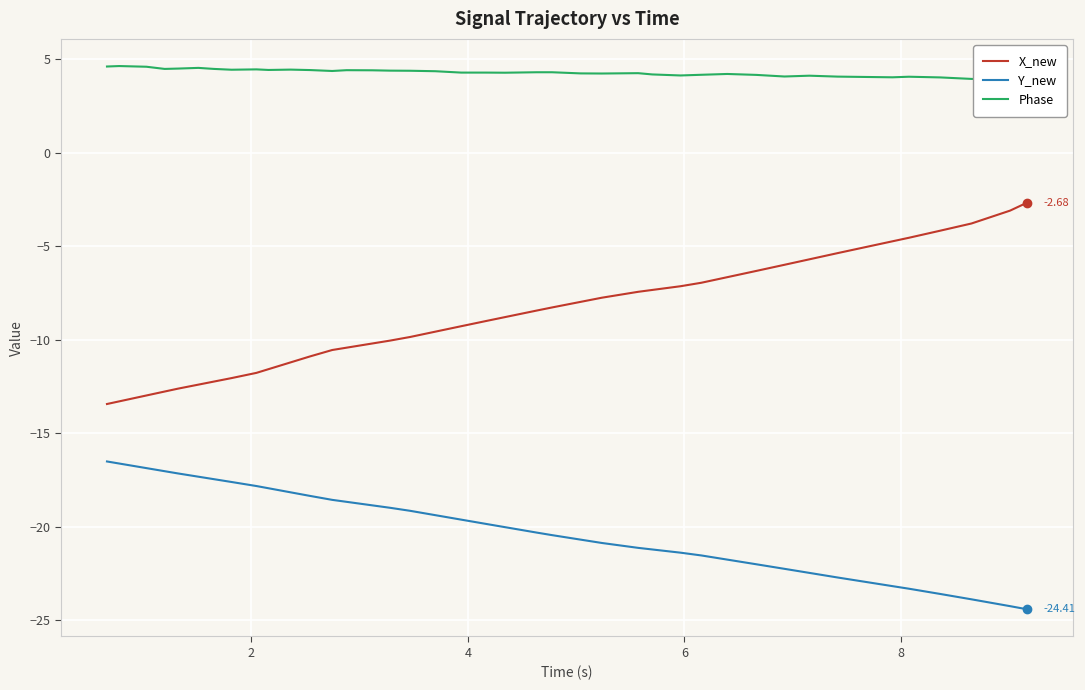

Count the number of data series in this chart.

3